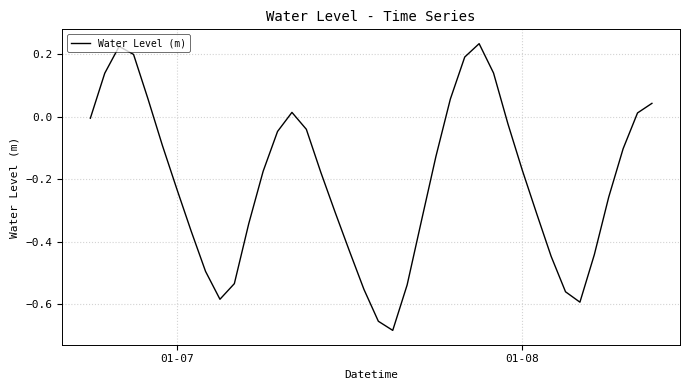

How many lines are shown in the chart?

1